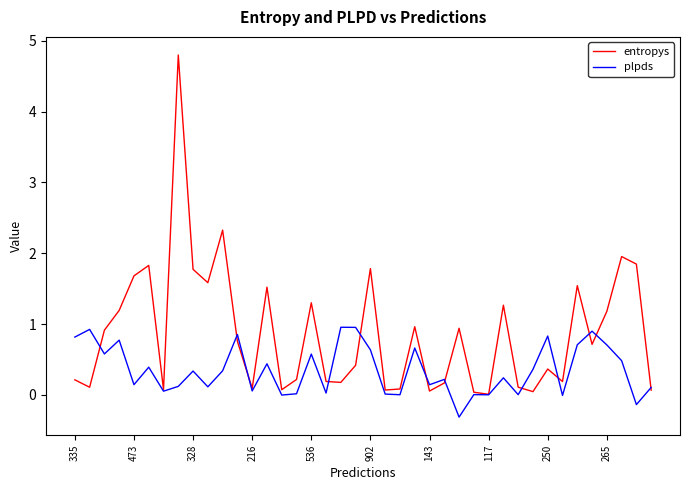

List the series in order of their peak value, highest first.

entropys, plpds